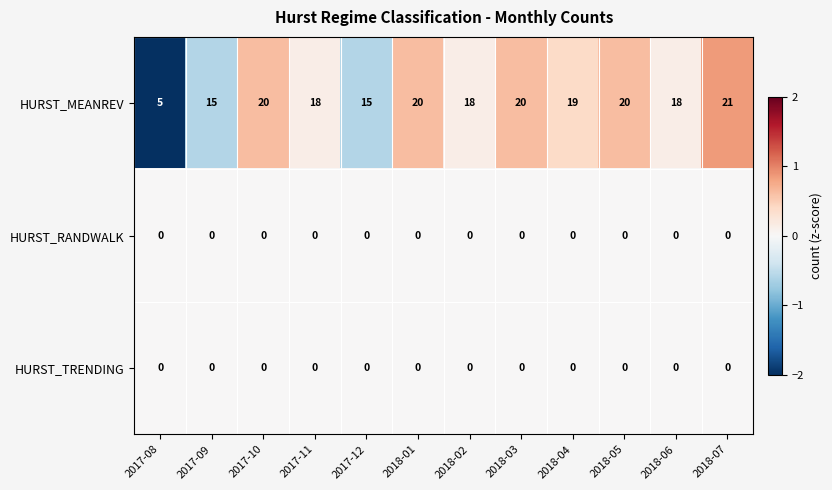

The value of HURST_TRENDING at 2018-02 is 0. True or false?

True